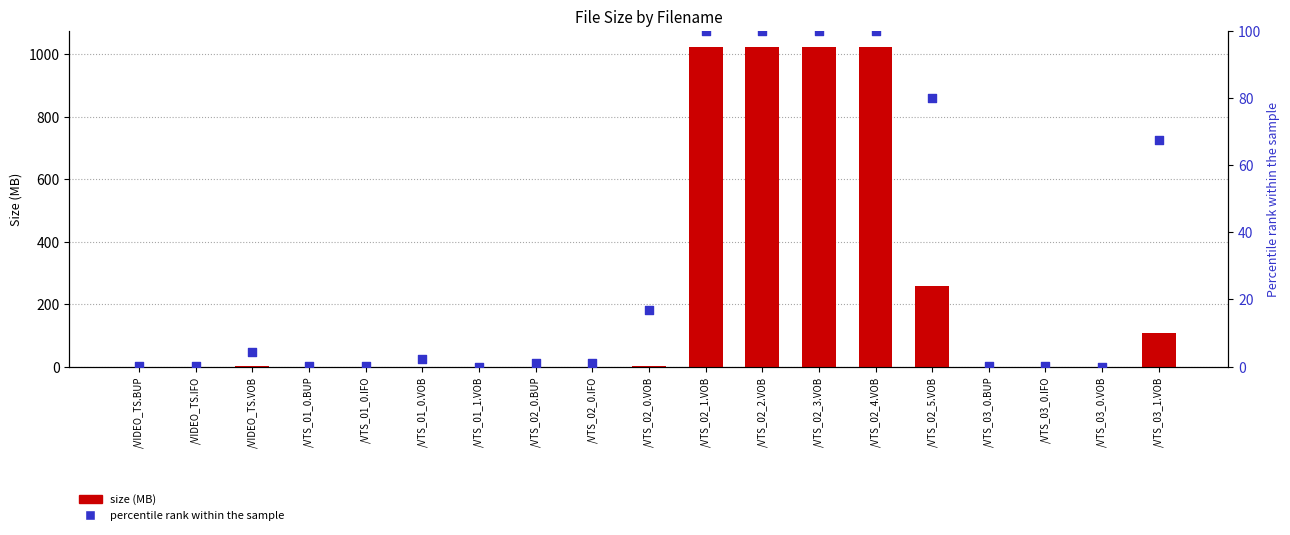

At how many categories does at least one series exceed 172?

5